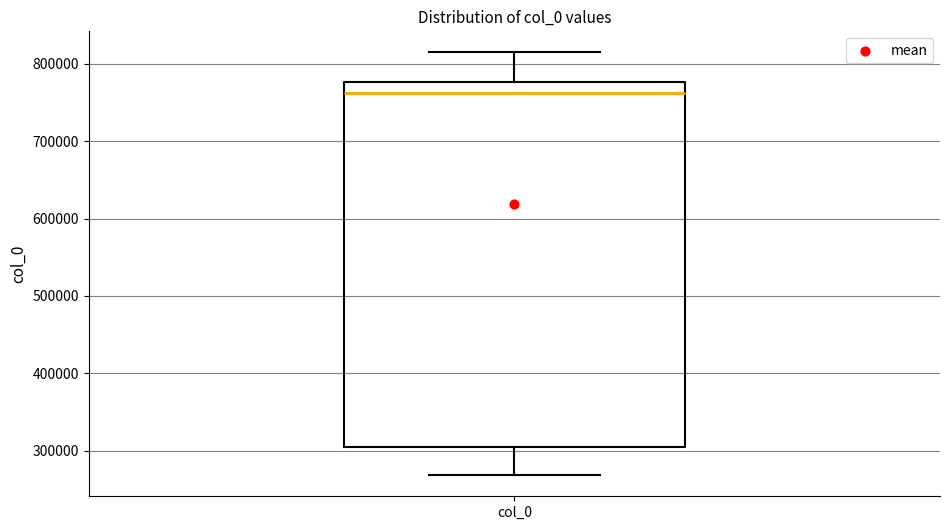

Where is the lower edge of the box for col_0 on the y-axis? The values are not printed on the chart, so give them approximately, as read against the axis.

300000